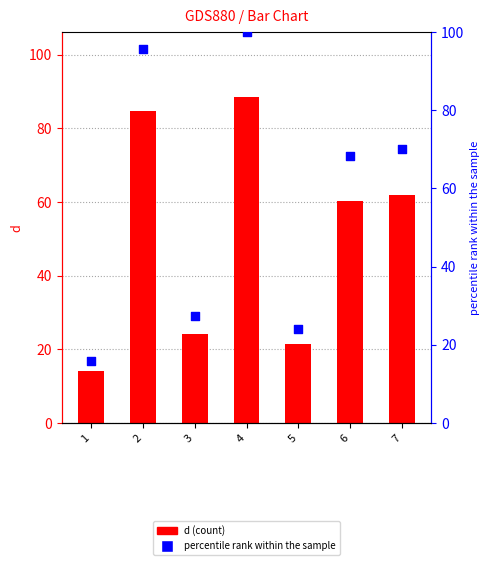

At how many categories does at least one series exceed 86?

2